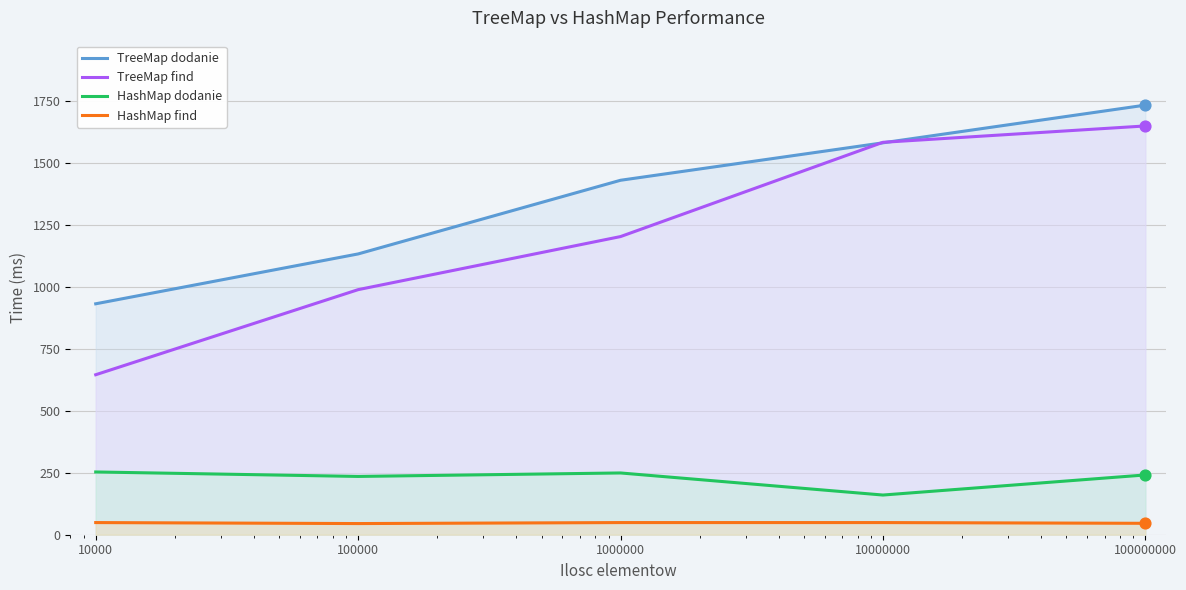

What are all the series names shown in the legend?

TreeMap dodanie, TreeMap find, HashMap dodanie, HashMap find